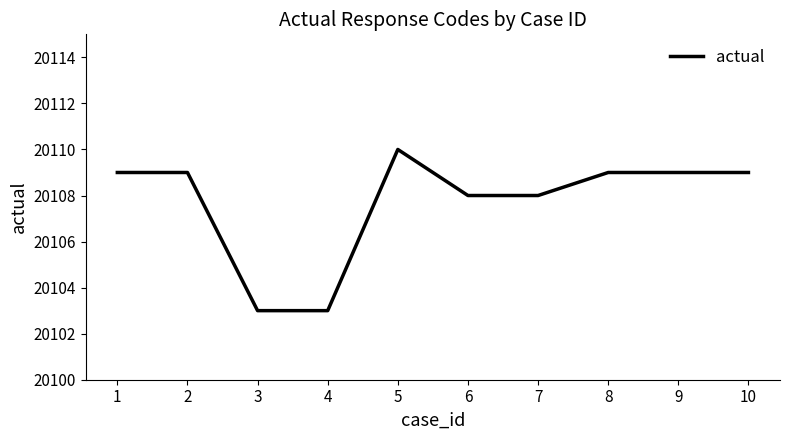

What is the average value?

20108